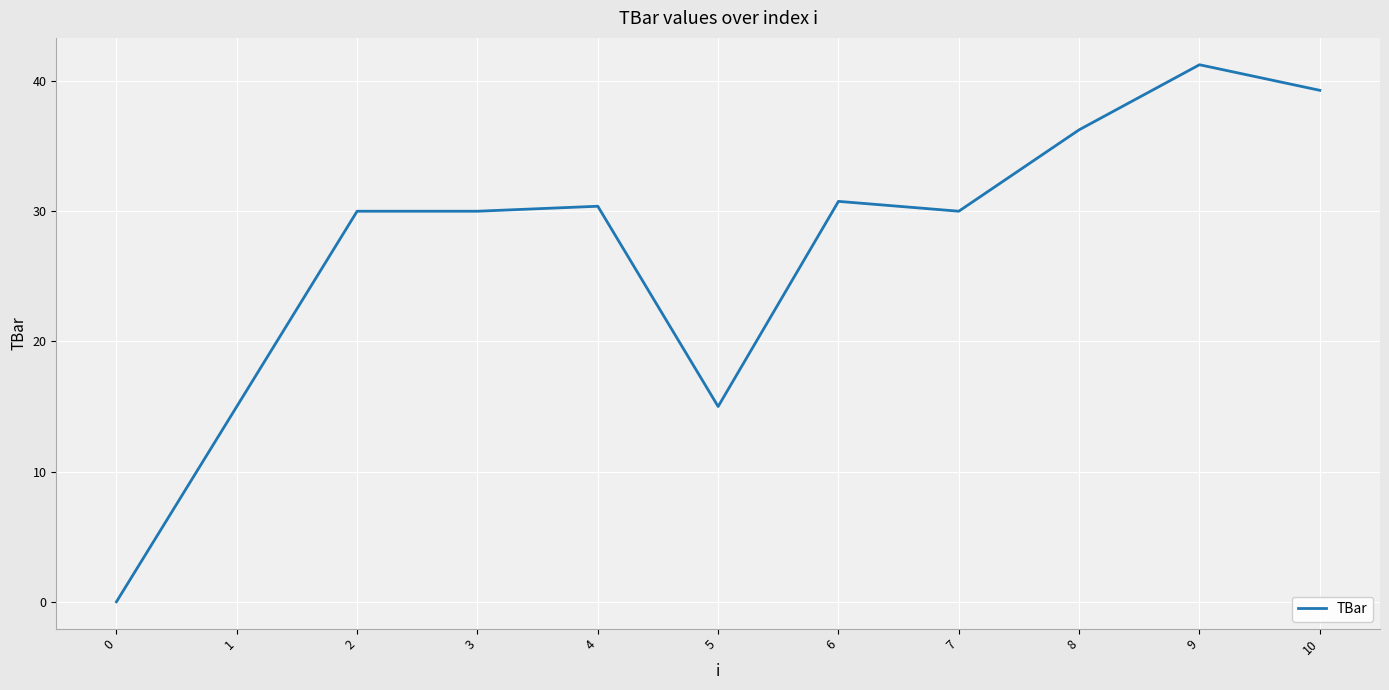

What is the approximate value at 3?

30.0